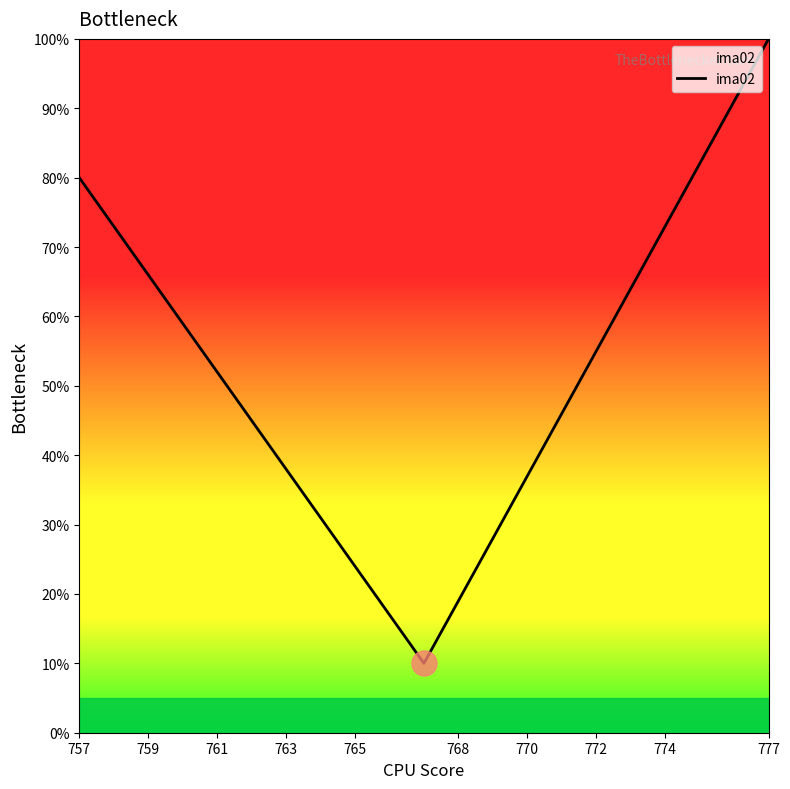

What is the minimum value shown in the chart?

10.0